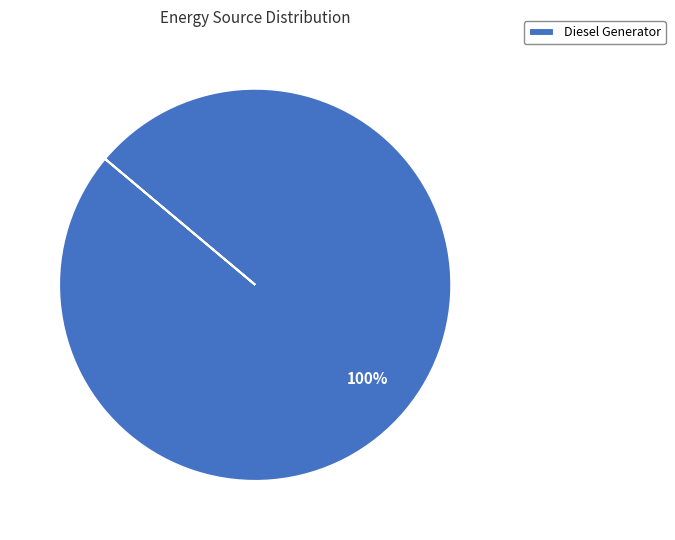

How many slices are in this pie chart?

1